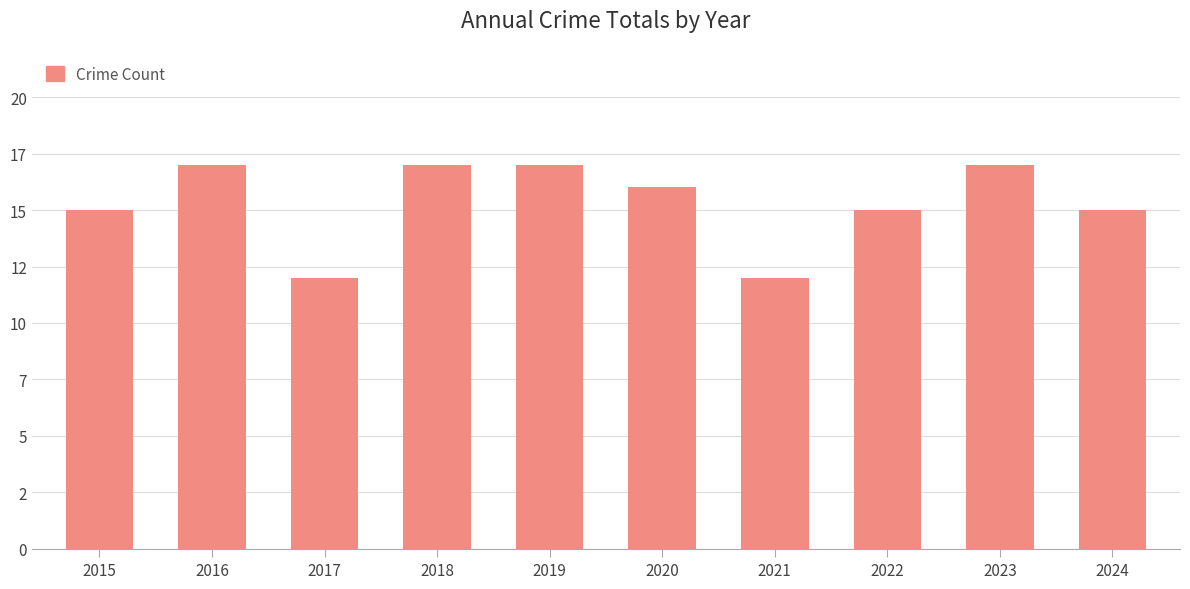

What is the sum of the values at 2022 and 2024?

30